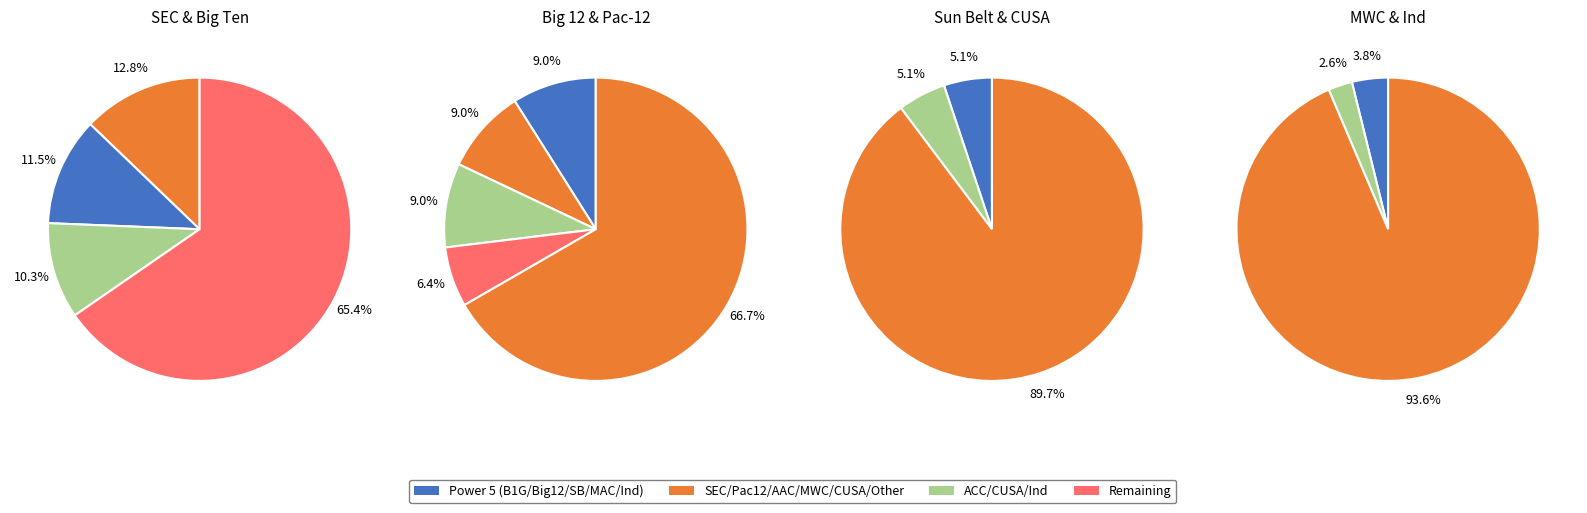

Is it true that American Athletic is 9% of the pie?

True